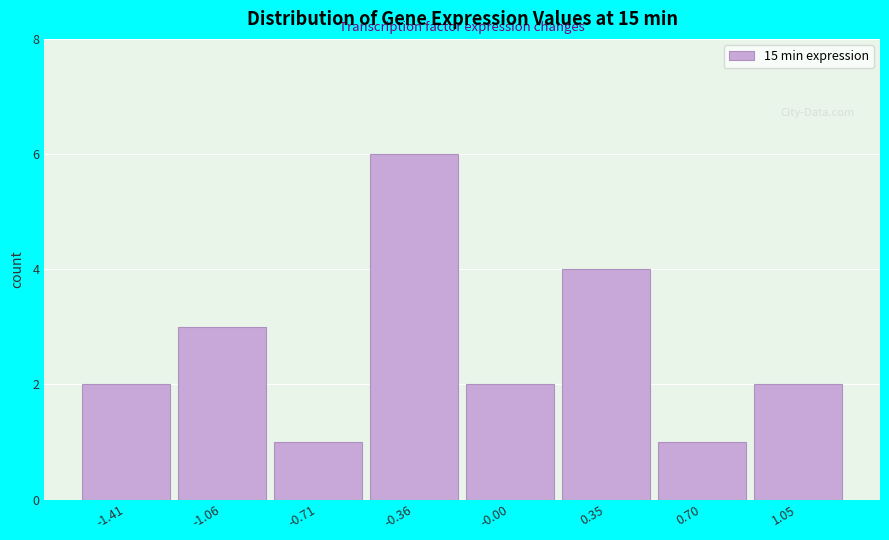

Reading left to right, extract all data points from this chart.

2	3	1	6	2	4	1	2